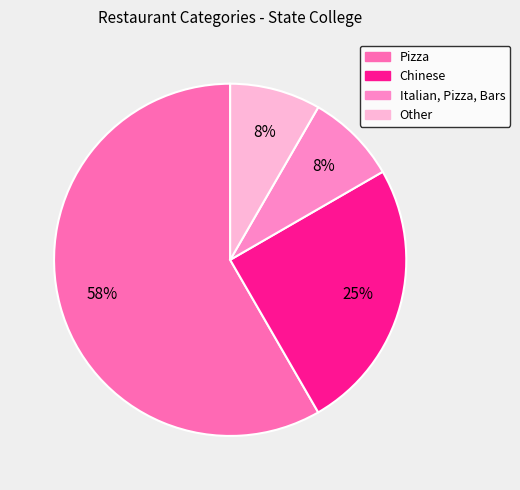

What is the change in value from Pizza to Italian, Pizza, Bars?

-6